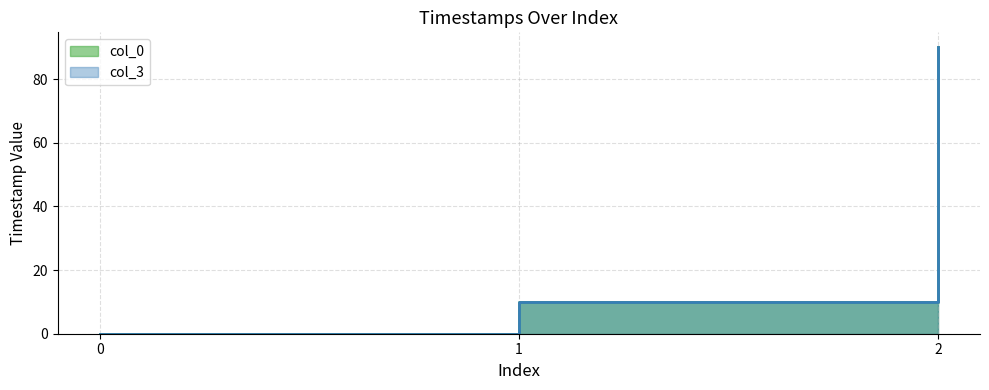

List the series in order of their overall mean, lowest first.

col_0, col_3